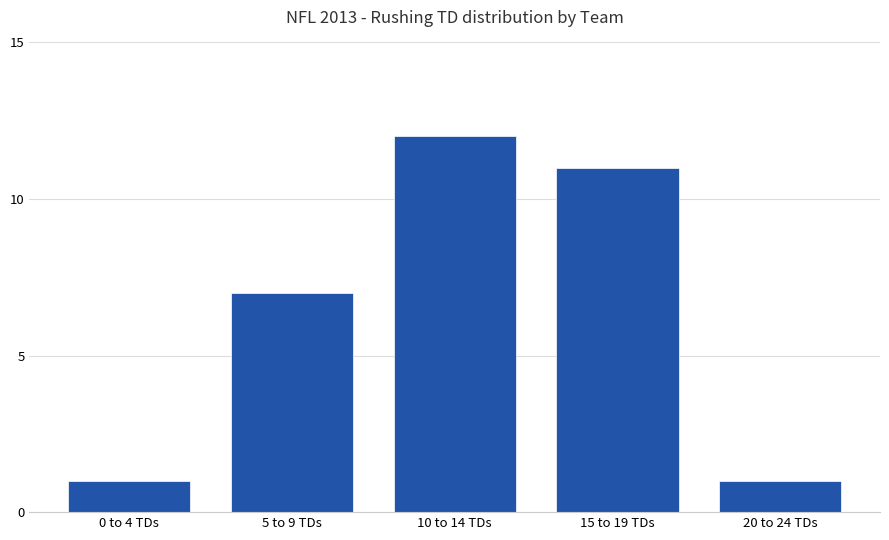

What is the value of the 5th bar from the left?

1